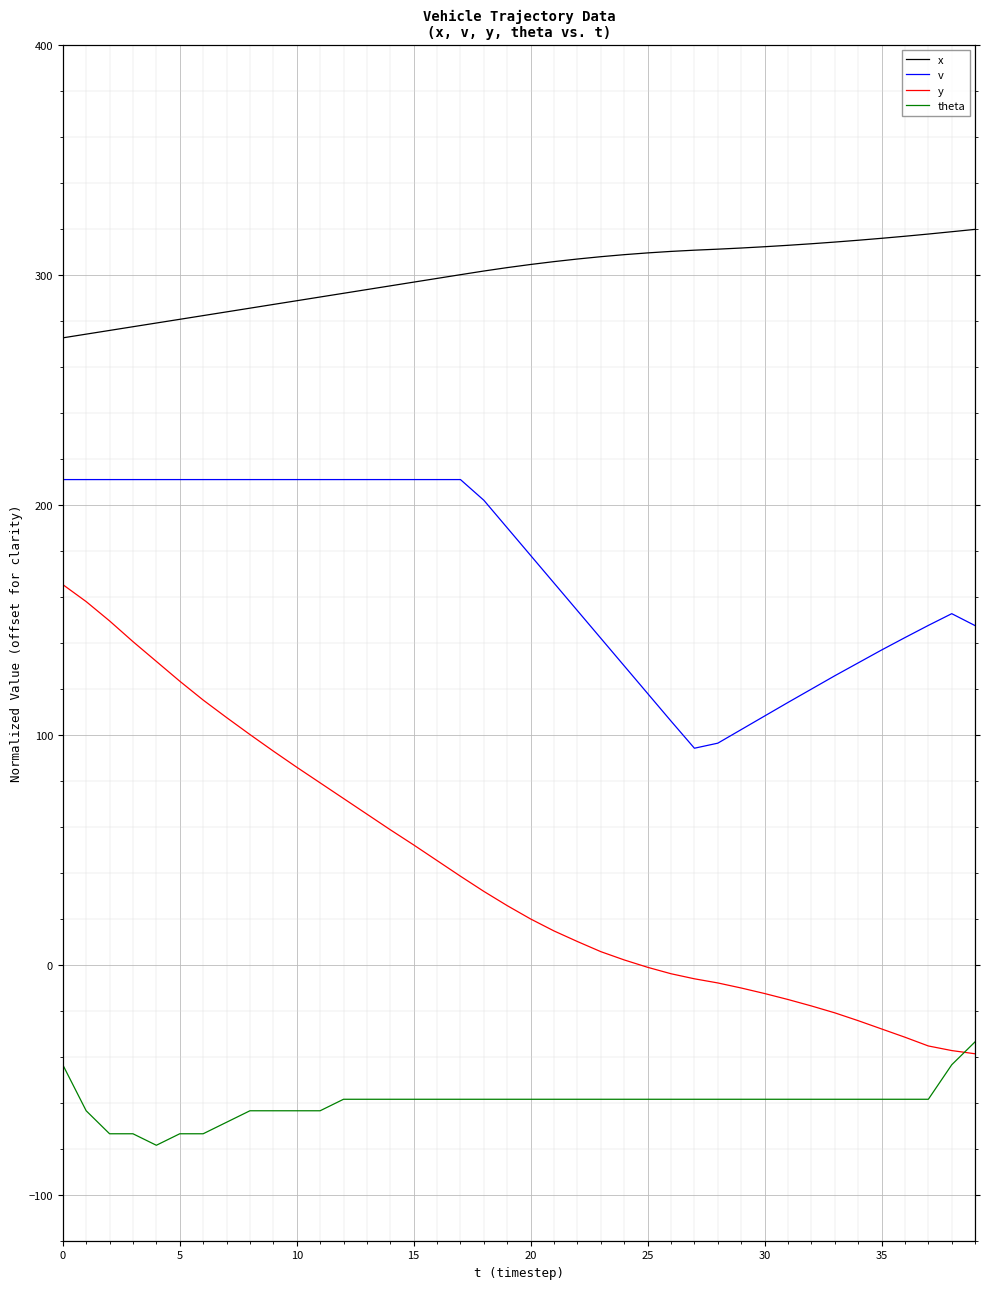

True or false: theta and v intersect in this chart.

False